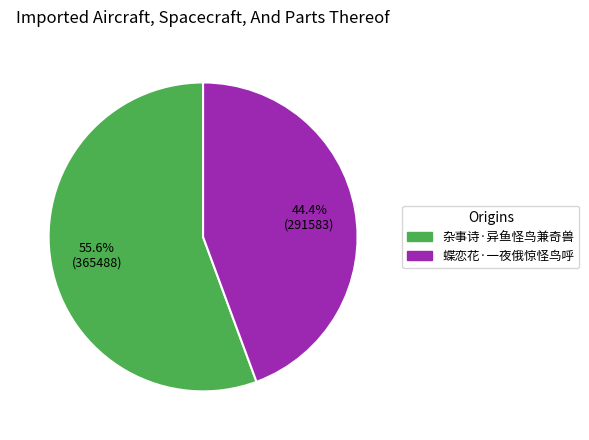

Rank the categories by value from lowest to highest.

44.4% (291583), 55.6% (365488)